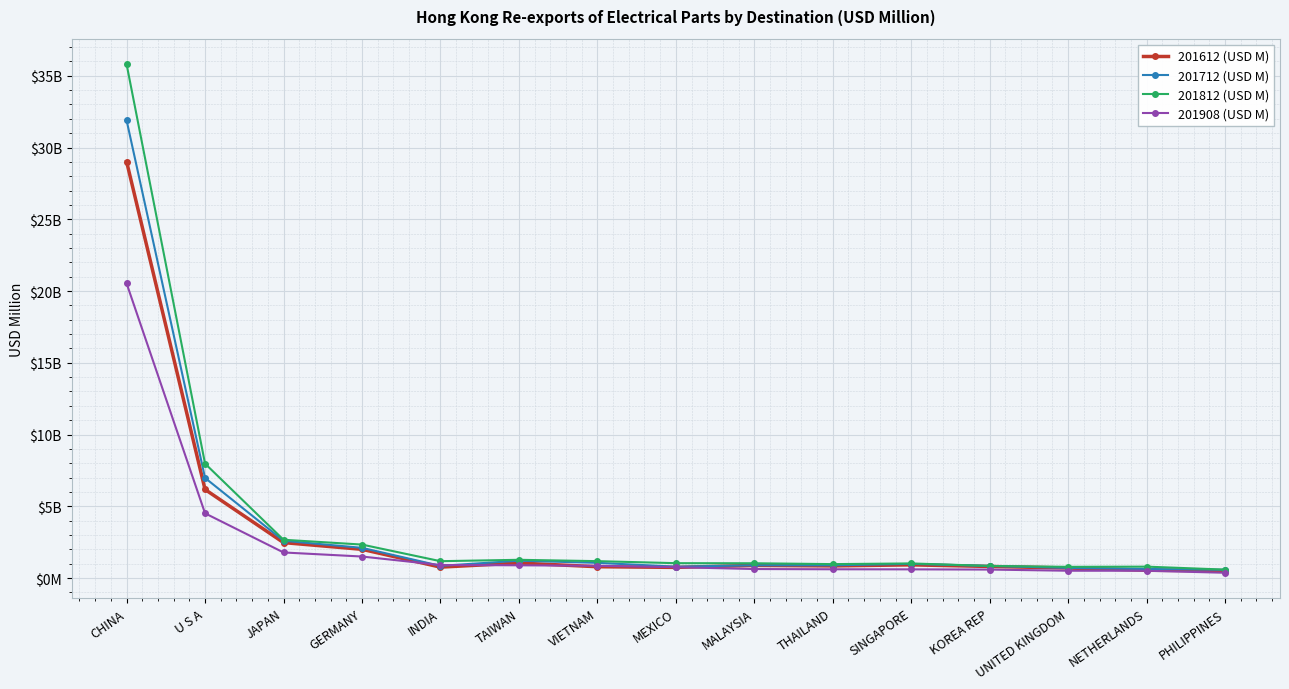

Reading left to right, what are all the values shown in this chart?

201612 (USD M): CHINA=29023.5	U S A=6172.7	JAPAN=2471.2	GERMANY=2003.4	INDIA=762.7	TAIWAN=1047.6	VIETNAM=791.3	MEXICO=744.6	MALAYSIA=882.0	THAILAND=846.8	SINGAPORE=921.4	KOREA REP=808.7	UNITED KINGDOM=700.7	NETHERLANDS=544.7	PHILIPPINES=513.4
201712 (USD M): CHINA=31900.3	U S A=6977.5	JAPAN=2599.3	GERMANY=2106.8	INDIA=851.3	TAIWAN=1209.3	VIETNAM=1061.7	MEXICO=794.7	MALAYSIA=888.5	THAILAND=889.1	SINGAPORE=988.6	KOREA REP=845.7	UNITED KINGDOM=706.9	NETHERLANDS=634.4	PHILIPPINES=573.6
201812 (USD M): CHINA=35807.2	U S A=7974.0	JAPAN=2670.5	GERMANY=2333.8	INDIA=1176.7	TAIWAN=1272.8	VIETNAM=1178.8	MEXICO=1038.2	MALAYSIA=1031.8	THAILAND=972.0	SINGAPORE=1019.9	KOREA REP=844.6	UNITED KINGDOM=783.2	NETHERLANDS=796.3	PHILIPPINES=590.1
201908 (USD M): CHINA=20537.1	U S A=4512.1	JAPAN=1784.2	GERMANY=1501.3	INDIA=910.6	TAIWAN=889.9	VIETNAM=855.4	MEXICO=759.2	MALAYSIA=629.4	THAILAND=612.8	SINGAPORE=606.9	KOREA REP=592.6	UNITED KINGDOM=510.8	NETHERLANDS=509.7	PHILIPPINES=370.2